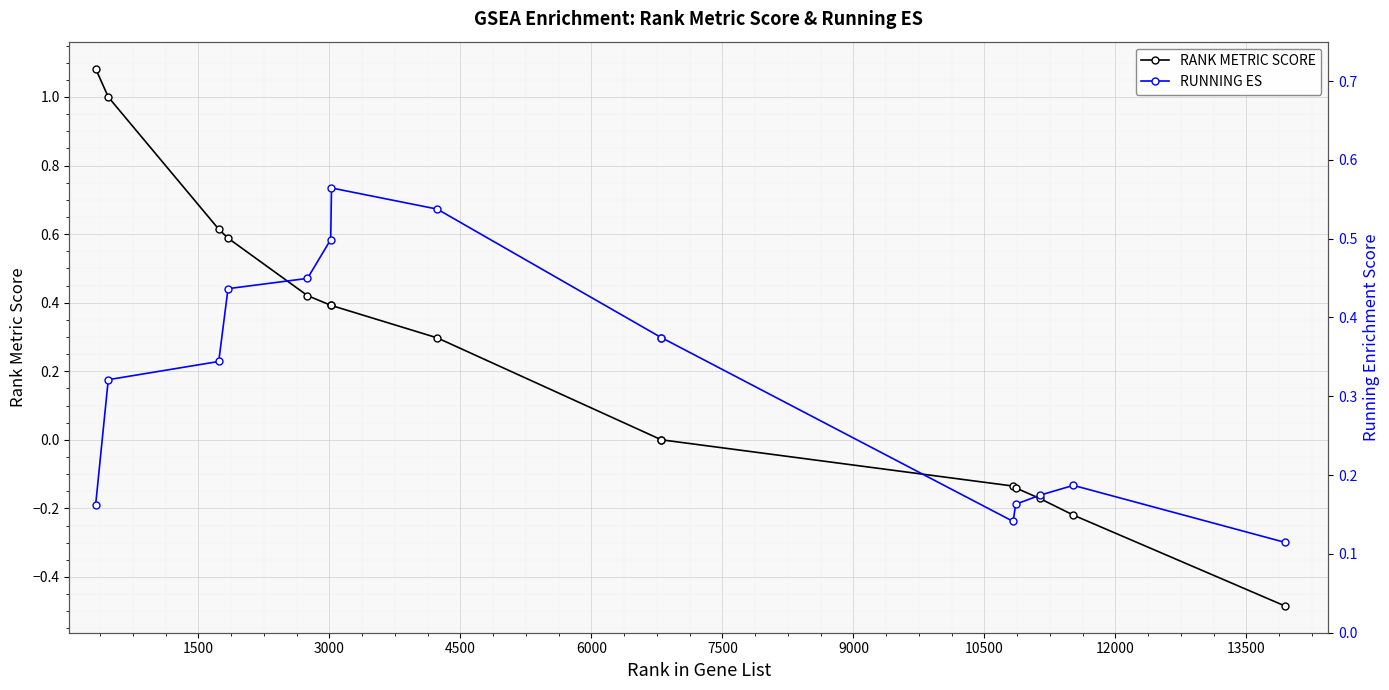

What is the value of the RANK METRIC SCORE point at the 4th from the left?

0.6